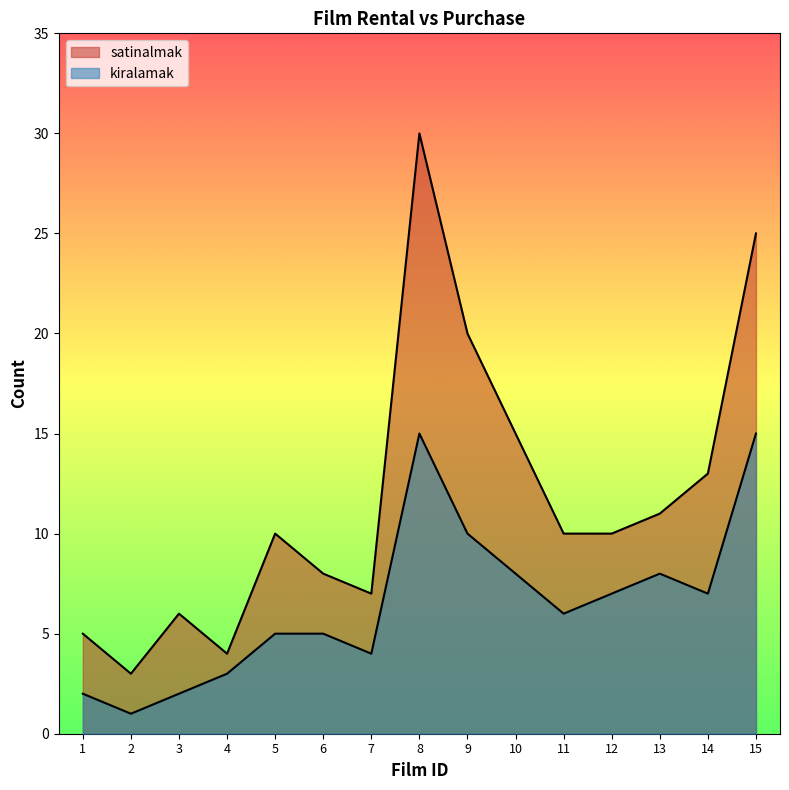

How many lines are shown in the chart?

2